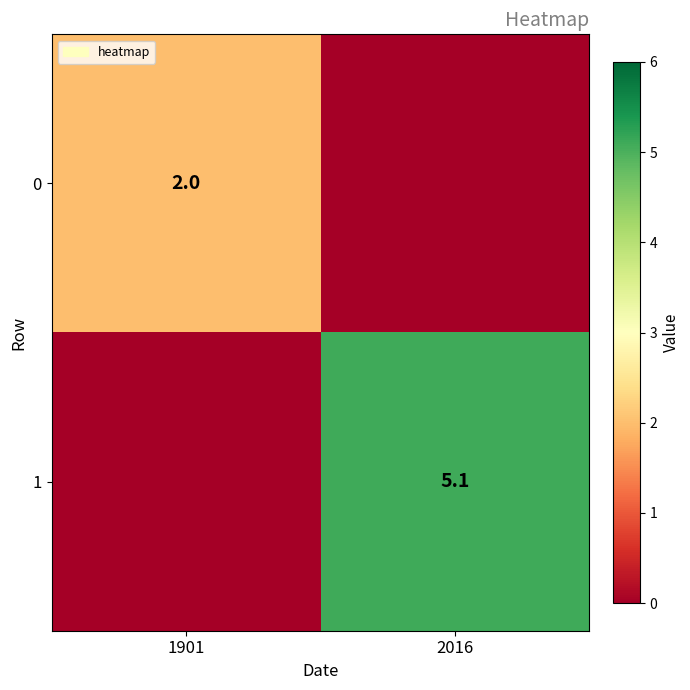

Is it true that 0 equals 2.0 at 1901?

True